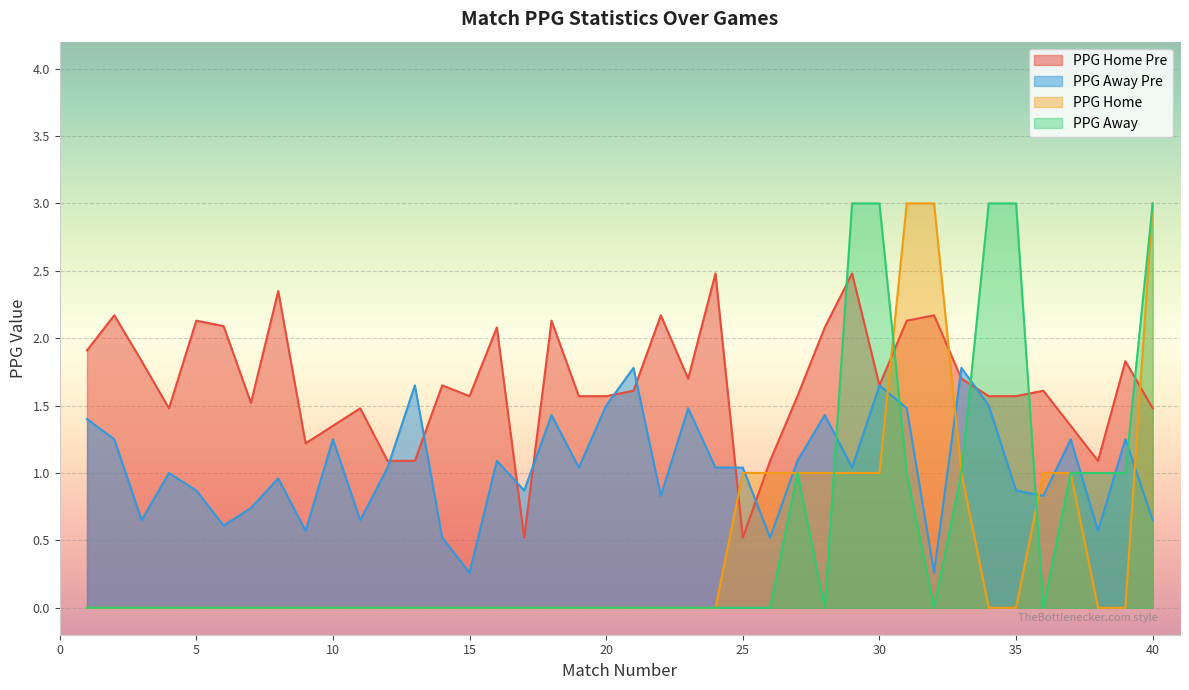

What is the average value of the PPG_Home_Pre series?

1.7